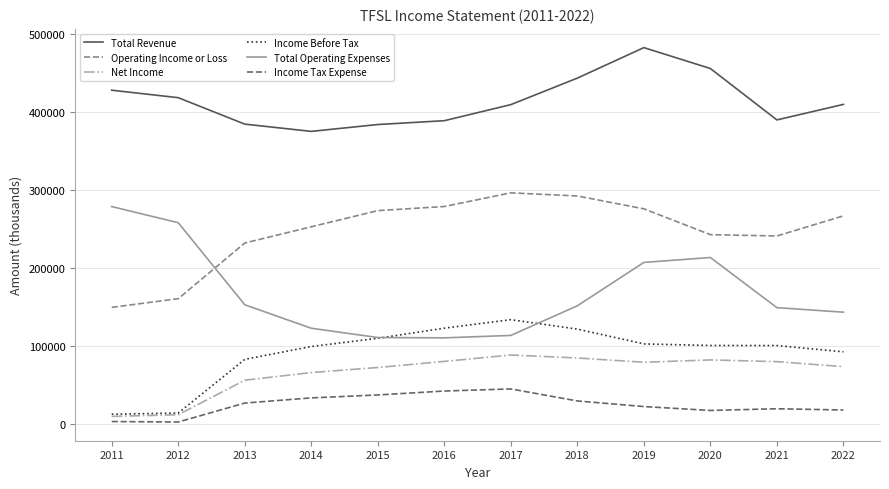

At 2013, list the series in order from largest to smallest.

Total Revenue, Operating Income or Loss, Total Operating Expenses, Income Before Tax, Net Income, Income Tax Expense